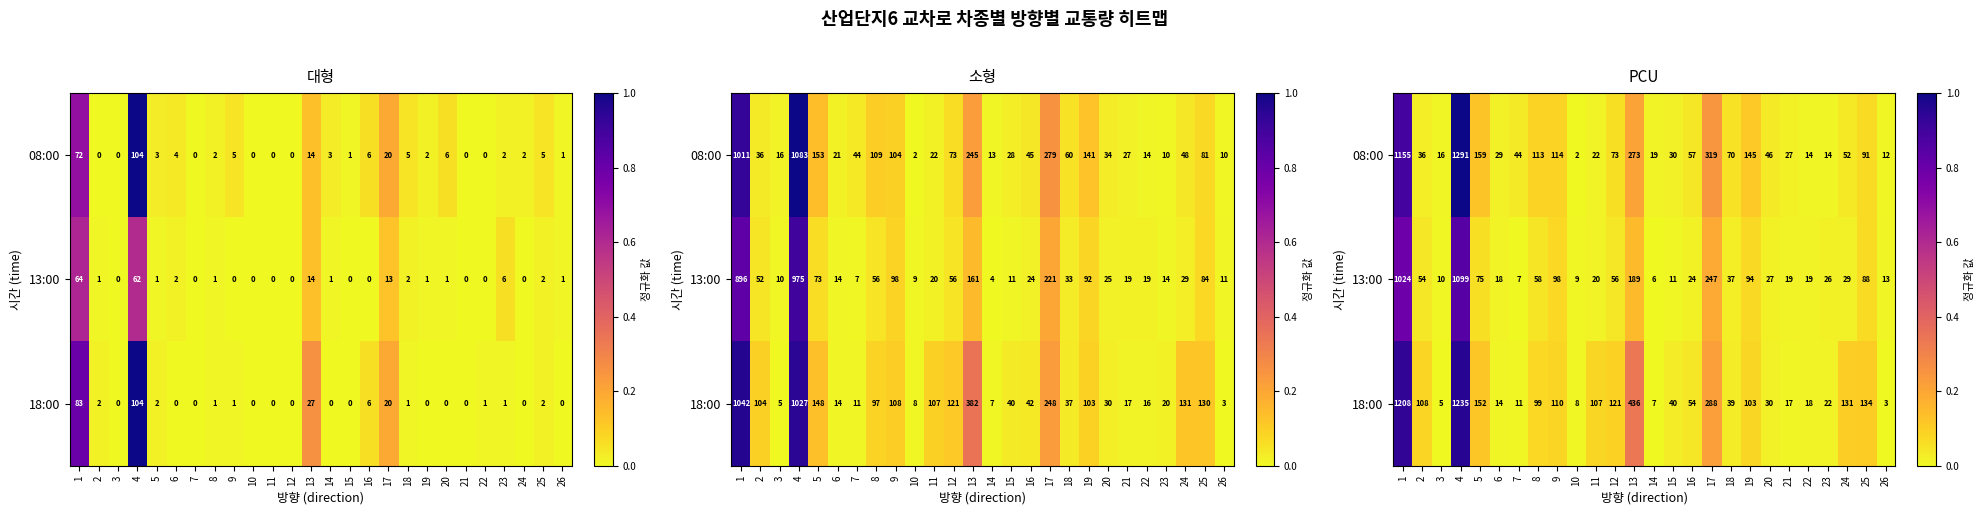

Rank the series at 2 from lowest to highest value.

08:00, 13:00, 18:00